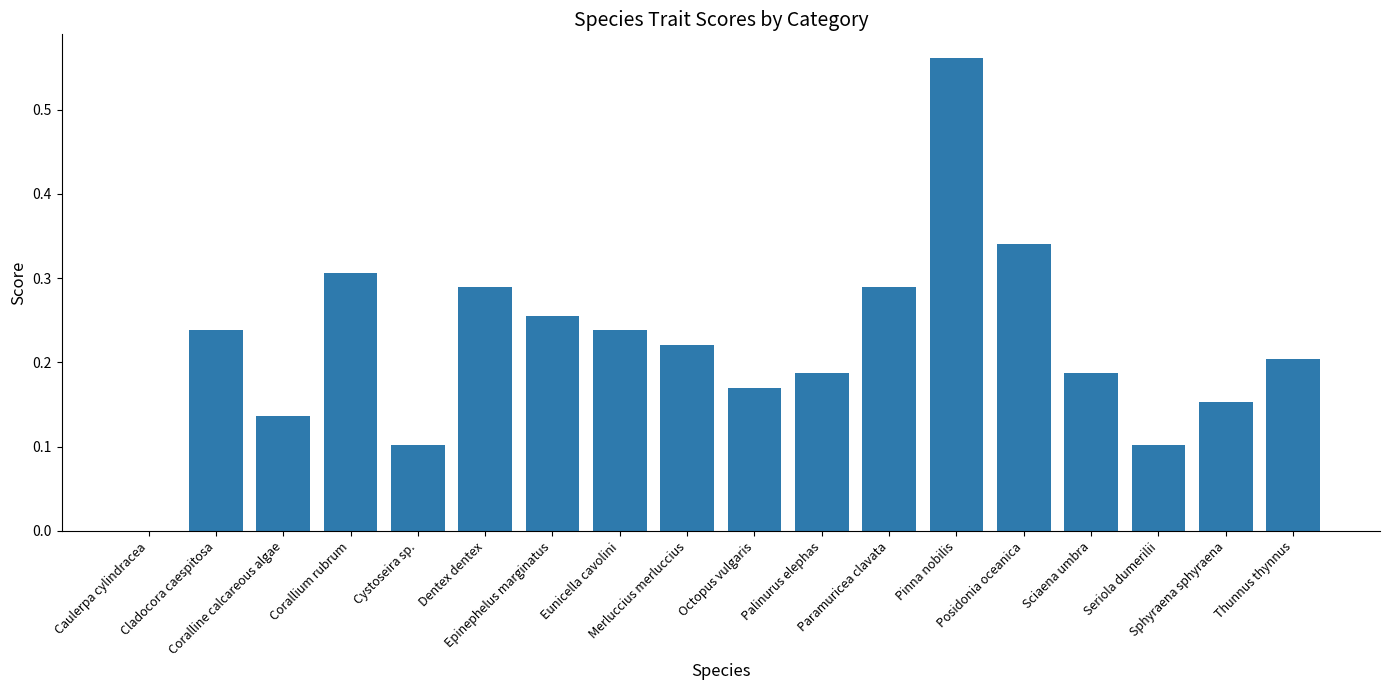

What is the sum of all values?

4.0